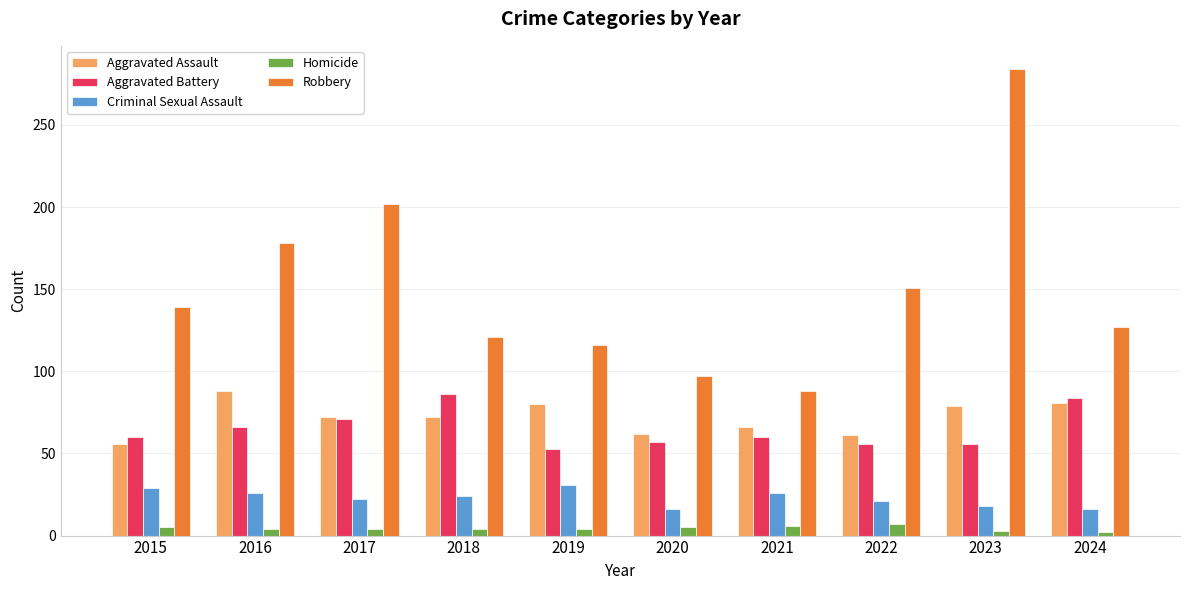

What is the value of the Criminal Sexual Assault bar at the 8th from the left?

21